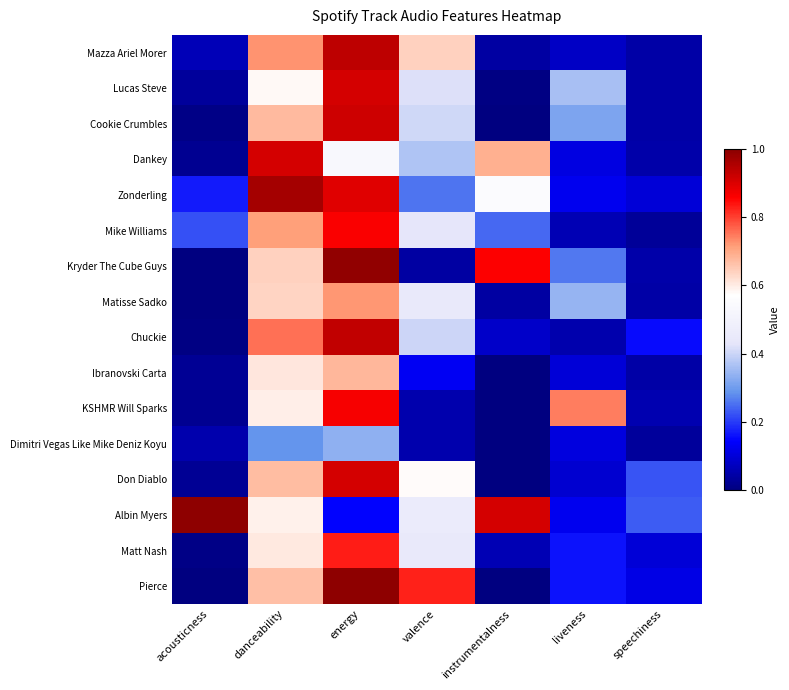

Reading left to right, list all the values displayed in this chart.

Mazza Ariel Morer: acousticness=0.1	danceability=0.7	energy=0.9	valence=0.6	instrumentalness=0.0	liveness=0.1	speechiness=0.0
Lucas Steve: acousticness=0.0	danceability=0.6	energy=0.9	valence=0.4	instrumentalness=0.0	liveness=0.4	speechiness=0.0
Cookie Crumbles: acousticness=0.0	danceability=0.7	energy=0.9	valence=0.4	instrumentalness=0.0	liveness=0.3	speechiness=0.0
Dankey: acousticness=0.0	danceability=0.9	energy=0.5	valence=0.4	instrumentalness=0.7	liveness=0.1	speechiness=0.1
Zonderling: acousticness=0.2	danceability=1.0	energy=0.9	valence=0.3	instrumentalness=0.6	liveness=0.1	speechiness=0.1
Mike Williams: acousticness=0.2	danceability=0.7	energy=0.9	valence=0.4	instrumentalness=0.2	liveness=0.1	speechiness=0.0
Kryder The Cube Guys: acousticness=0.0	danceability=0.6	energy=1.0	valence=0.0	instrumentalness=0.9	liveness=0.3	speechiness=0.0
Matisse Sadko: acousticness=0.0	danceability=0.6	energy=0.7	valence=0.4	instrumentalness=0.0	liveness=0.3	speechiness=0.0
Chuckie: acousticness=0.0	danceability=0.8	energy=0.9	valence=0.4	instrumentalness=0.1	liveness=0.1	speechiness=0.2
Ibranovski Carta: acousticness=0.0	danceability=0.6	energy=0.7	valence=0.1	instrumentalness=0.0	liveness=0.1	speechiness=0.0
KSHMR Will Sparks: acousticness=0.0	danceability=0.6	energy=0.9	valence=0.1	instrumentalness=0.0	liveness=0.7	speechiness=0.1
Dimitri Vegas Like Mike Deniz Koyu: acousticness=0.1	danceability=0.3	energy=0.3	valence=0.1	instrumentalness=0.0	liveness=0.1	speechiness=0.0
Don Diablo: acousticness=0.0	danceability=0.7	energy=0.9	valence=0.6	instrumentalness=0.0	liveness=0.1	speechiness=0.2
Albin Myers: acousticness=1.0	danceability=0.6	energy=0.1	valence=0.5	instrumentalness=0.9	liveness=0.1	speechiness=0.2
Matt Nash: acousticness=0.0	danceability=0.6	energy=0.8	valence=0.4	instrumentalness=0.1	liveness=0.2	speechiness=0.1
Pierce: acousticness=0.0	danceability=0.7	energy=1.0	valence=0.8	instrumentalness=0.0	liveness=0.2	speechiness=0.1